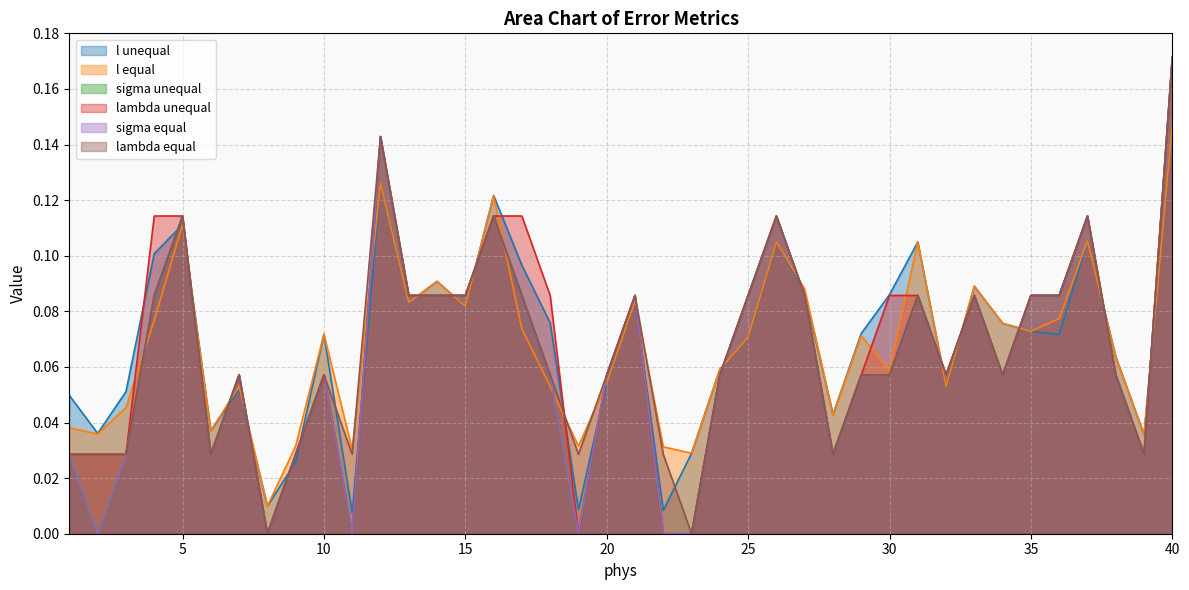

What is the sum of all lambda equal values?

2.7